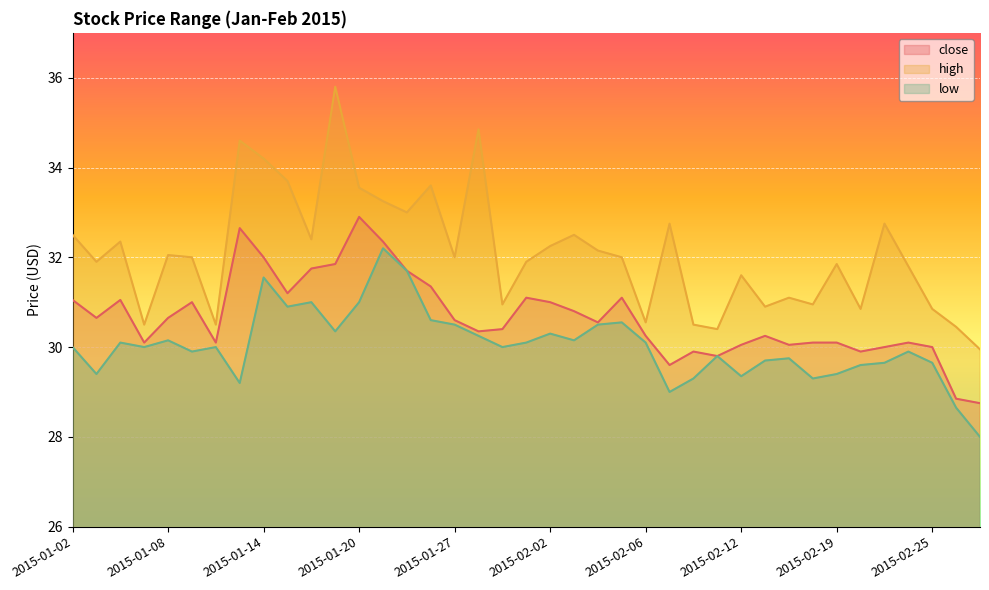

Which series has the largest total across all categories?

high